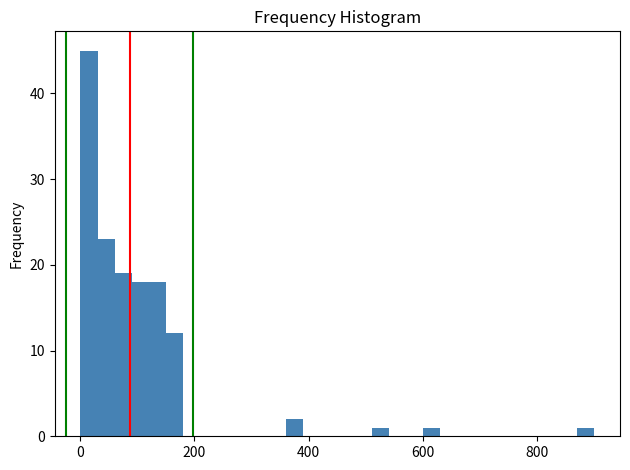

Around what value on the x-axis is the tallest bar? Give the approximate position of its centre, as read against the axis.

20